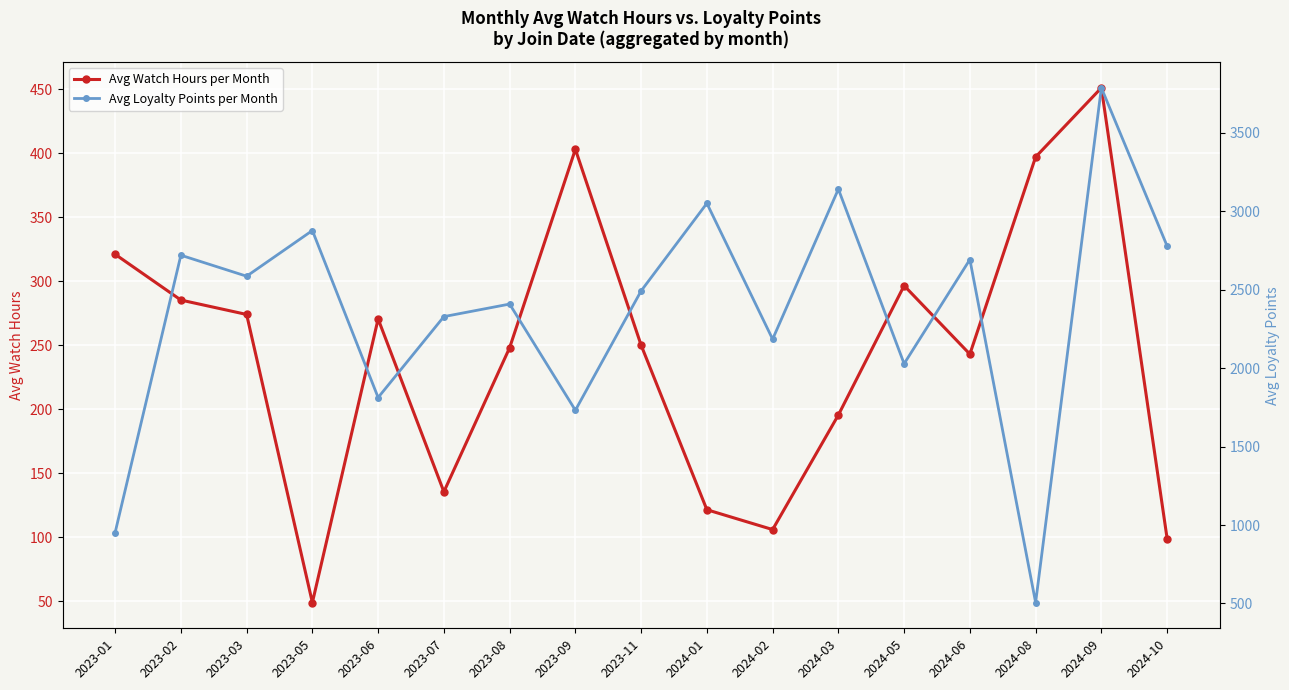

Read the Avg Watch Hours per Month value at 2023-11.

250.0